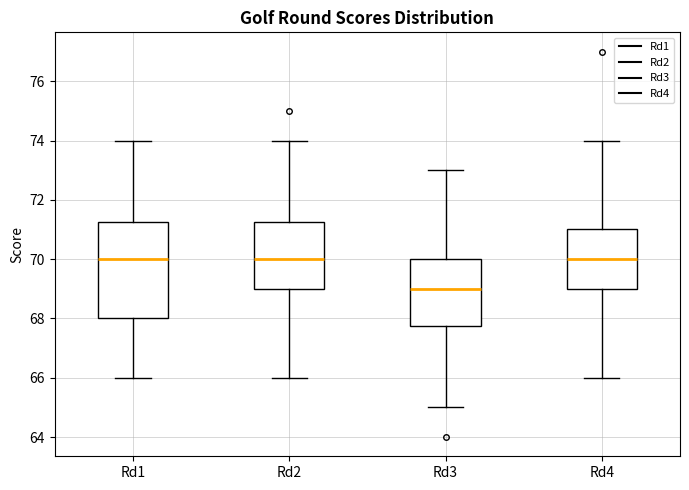

Where does the upper whisker of the box for Rd1 end on the y-axis? The values are not printed on the chart, so give them approximately, as read against the axis.

74.0